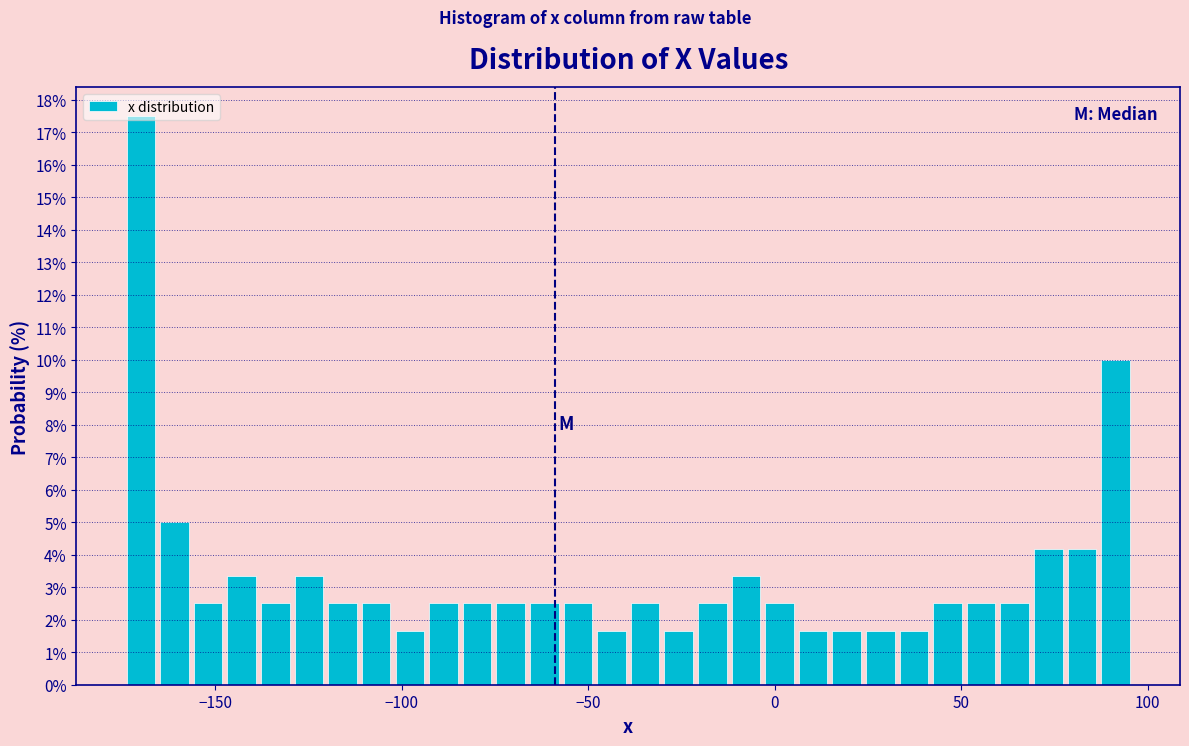

Around what value on the x-axis is the tallest bar? Give the approximate position of its centre, as read against the axis.

-170